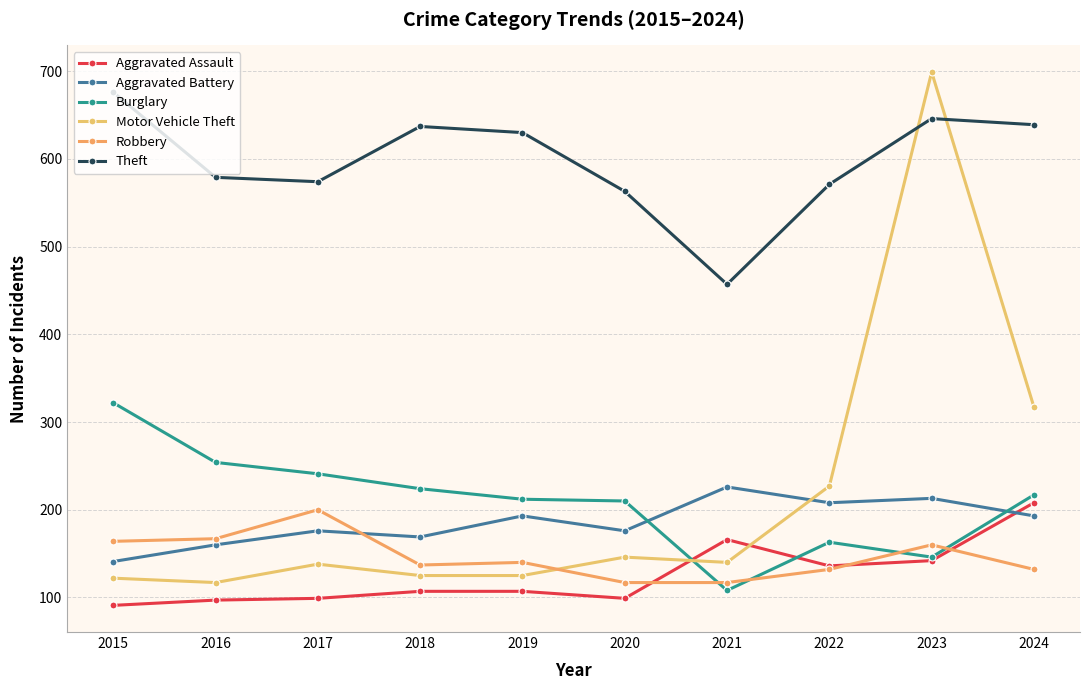

Where do Motor Vehicle Theft and Theft first cross each other?

2022 and 2023